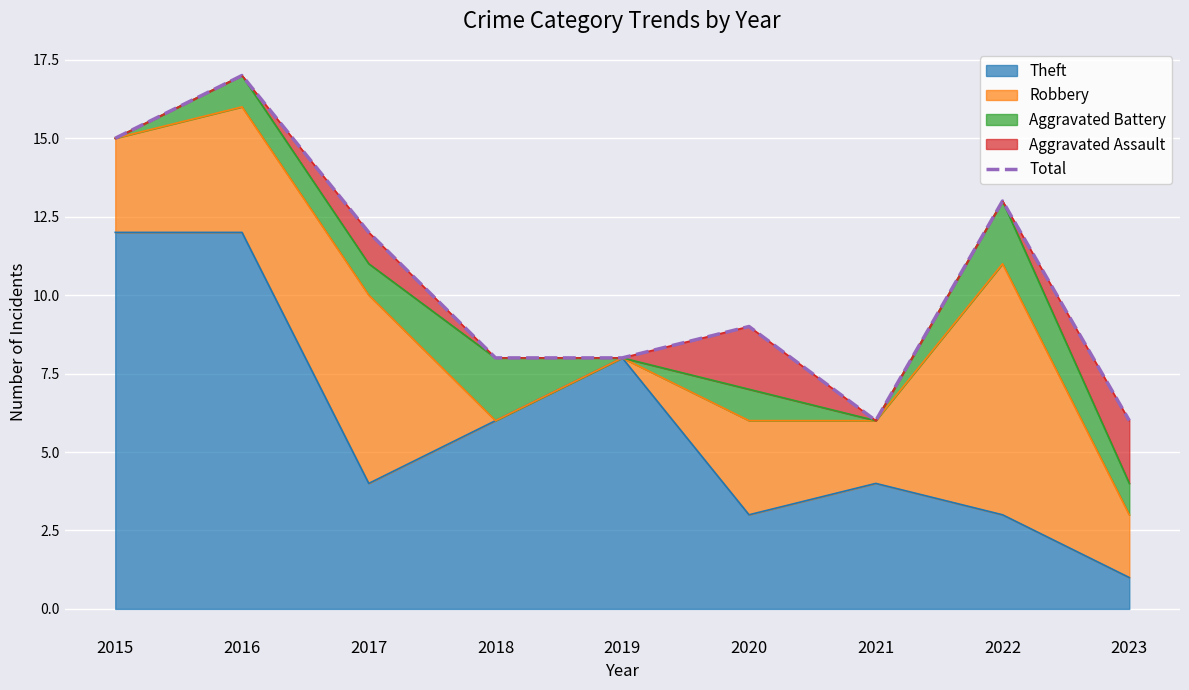

What is the value of the 3rd point from the left?

12